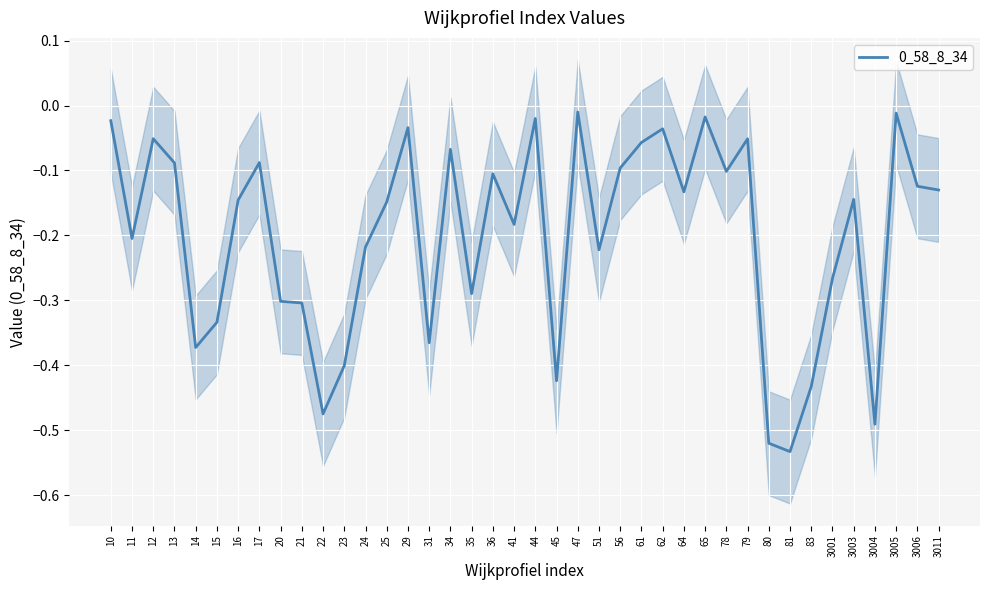

At which label is the value closest to 0?

47